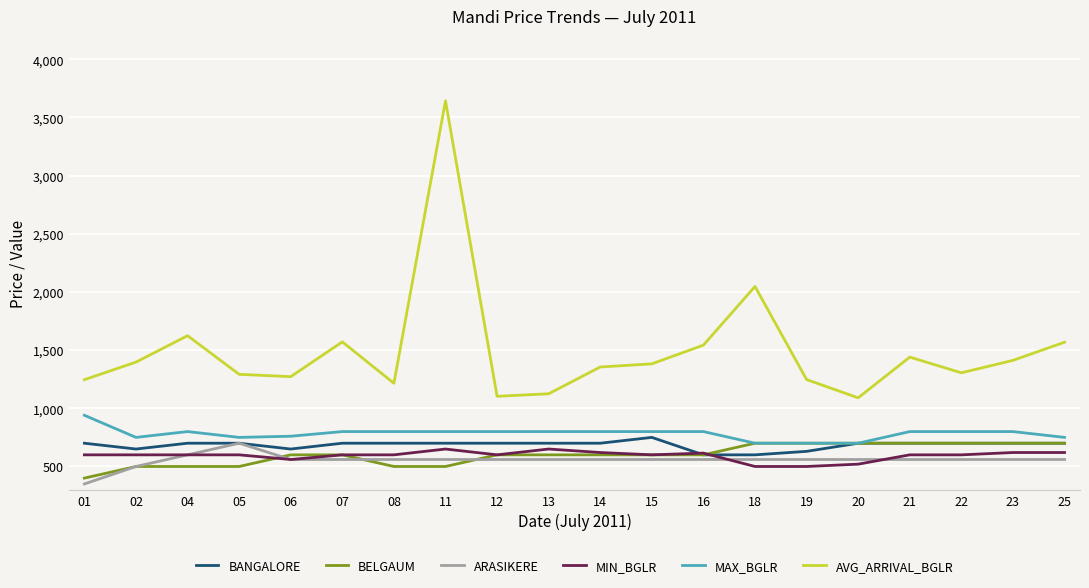

At which category is the sum across all series the highest?

11